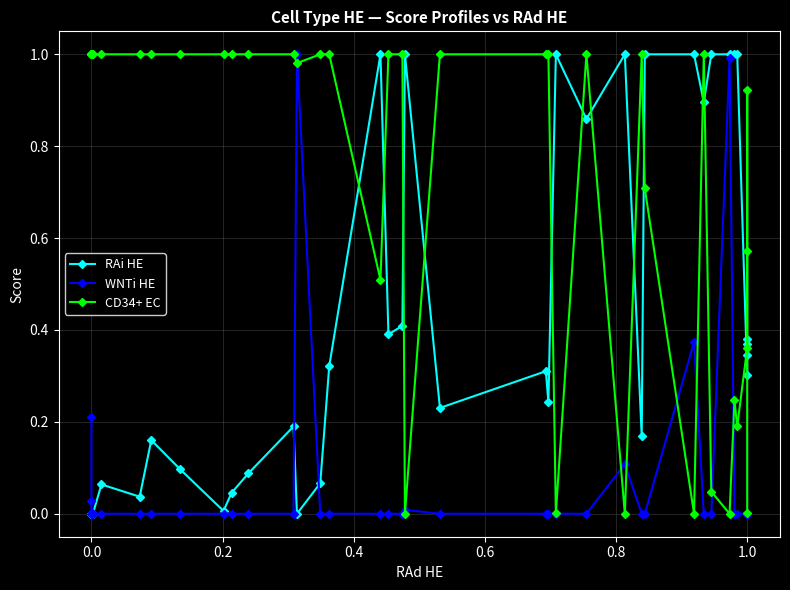

What is the difference between the maximum and minimum values in the CD34+ EC series?

1.0